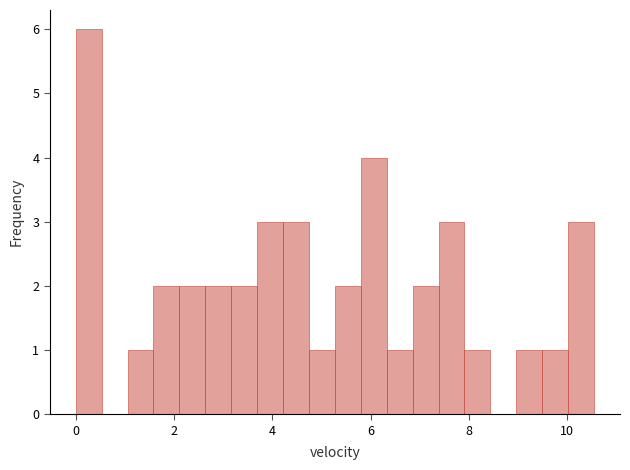

Around what value on the x-axis is the tallest bar? Give the approximate position of its centre, as read against the axis.

0.2